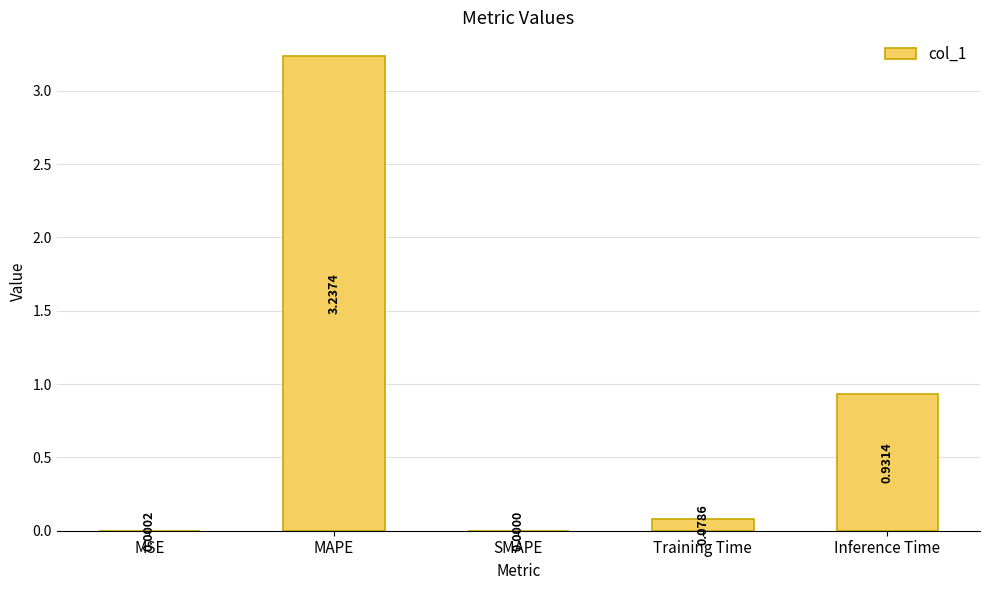

Between Training Time and MAPE, which is larger?

MAPE